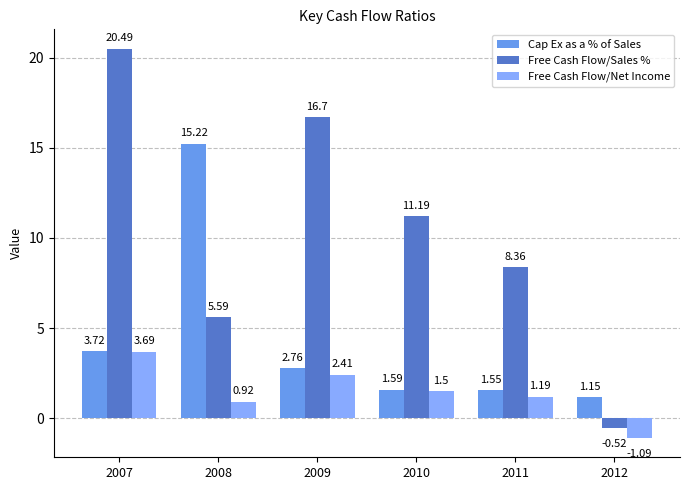

The value of Free Cash Flow/Net Income at 2010 is 1.5. True or false?

True